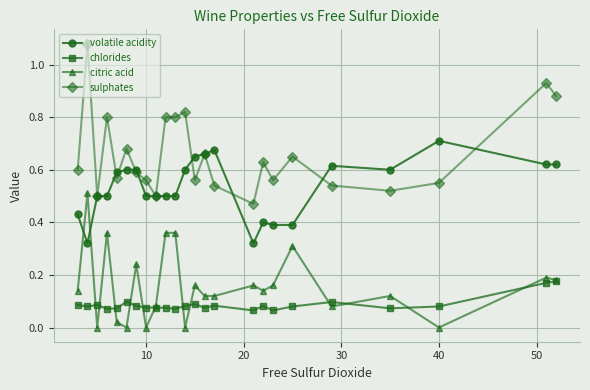

How many lines are shown in the chart?

4